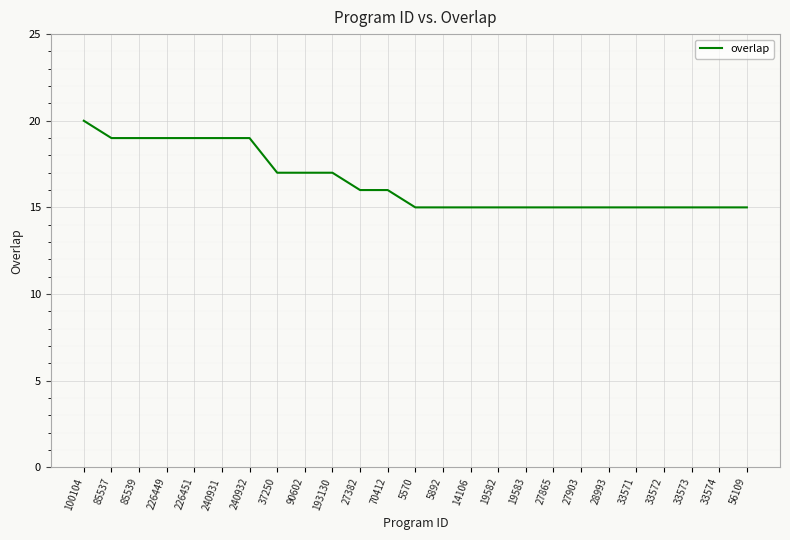

Is it true that the value at 56109 is 25?

False